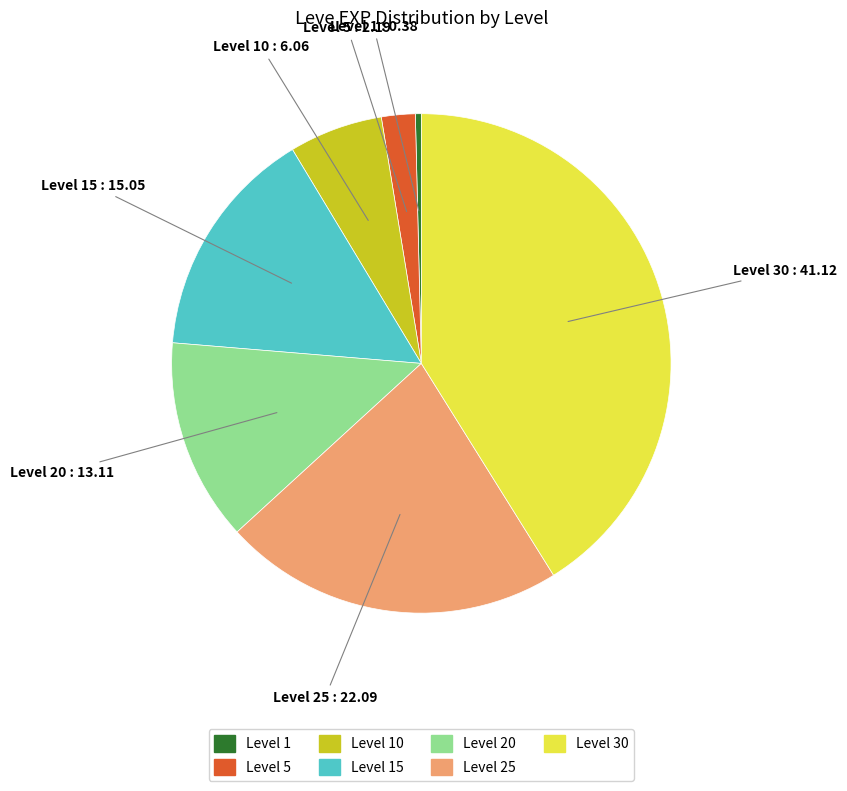

Does any single category account for the majority?

No